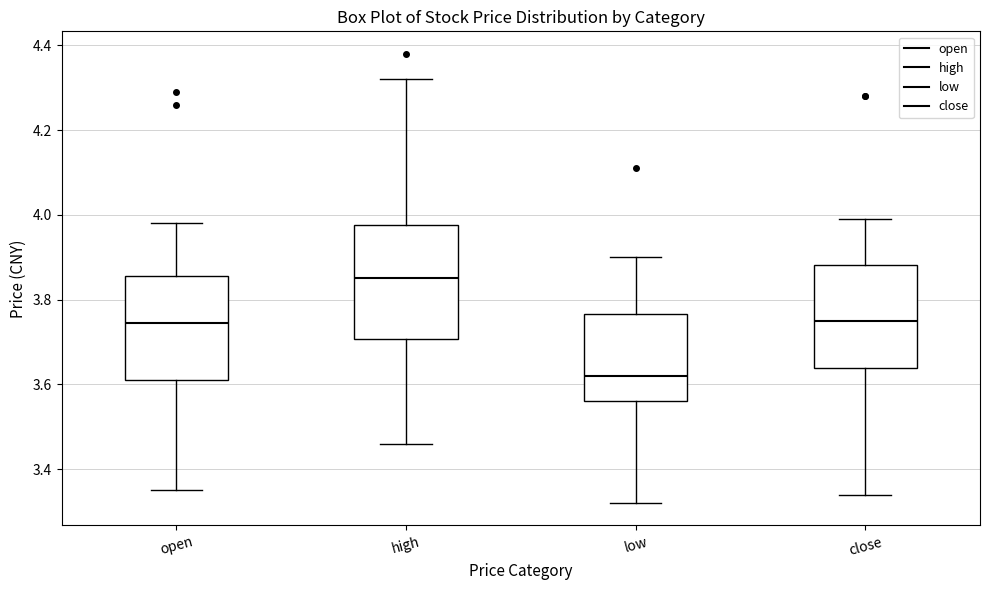

Reading left to right, transcribe this box plot: for each box, give where its median line is, the range the box spans, and where its two whiskers end, as read against the y-axis. The values are not printed on the chart, so give them approximately, as read against the axis.

open: median 3.74, box 3.62 to 3.86, whiskers 3.36 to 3.98
high: median 3.86, box 3.70 to 3.98, whiskers 3.46 to 4.32
low: median 3.62, box 3.56 to 3.76, whiskers 3.32 to 3.90
close: median 3.76, box 3.64 to 3.88, whiskers 3.34 to 4.00